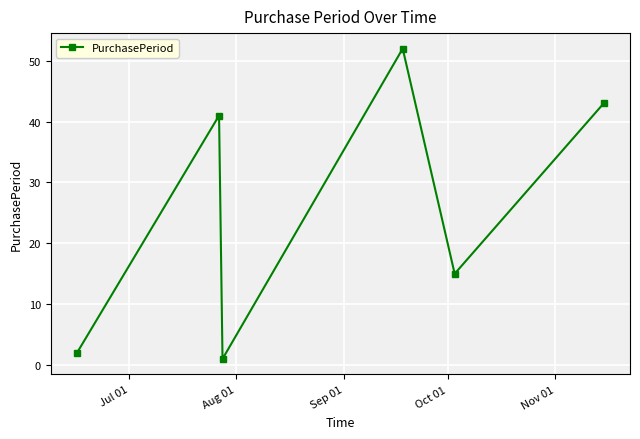

What is the greatest value displayed?

52